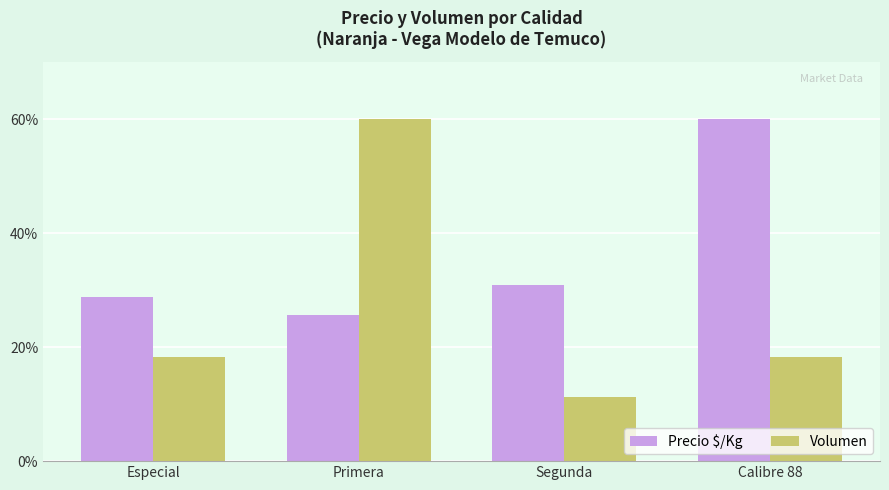

What is the approximate value of Precio $/Kg at Especial?

28.8